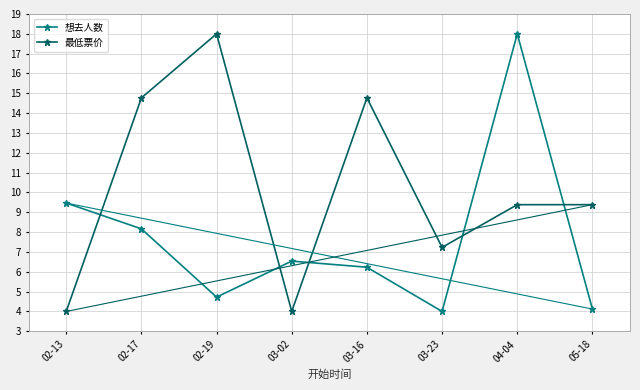

Read the 最低票价 value at 02-13.

4.0